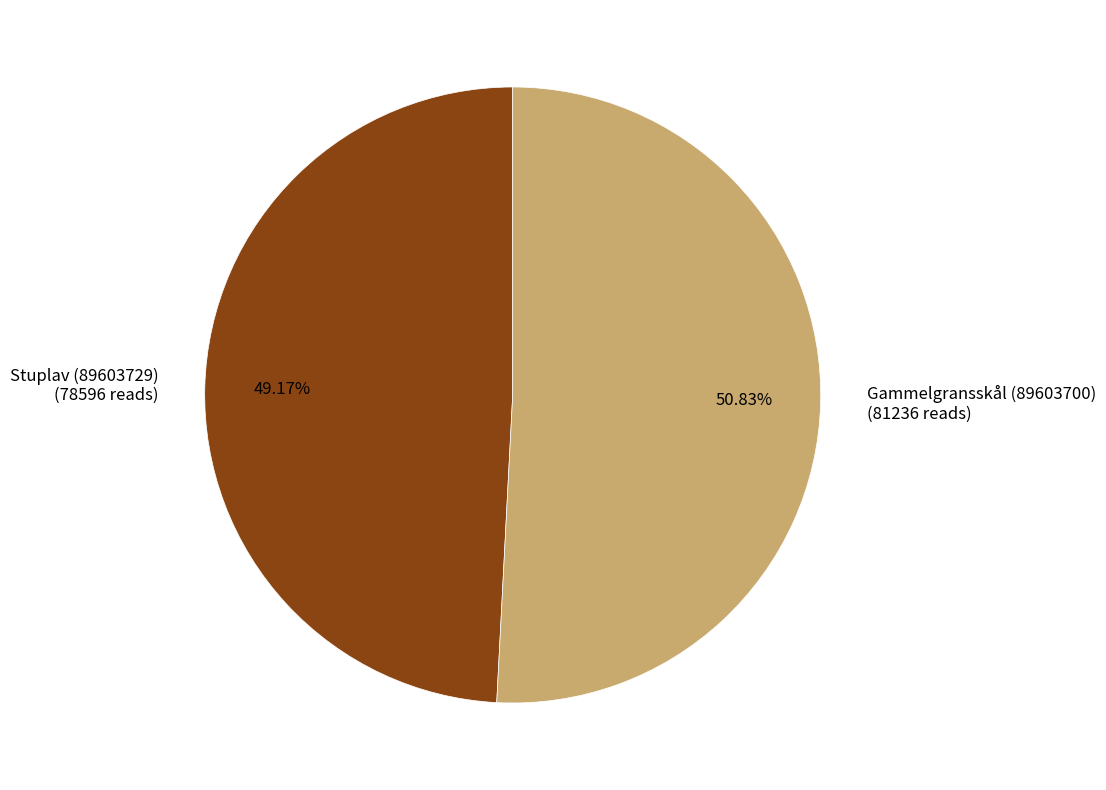

Between Gammelgransskål (89603700) (81236 reads) and Stuplav (89603729) (78596 reads), which is larger?

Gammelgransskål (89603700) (81236 reads)